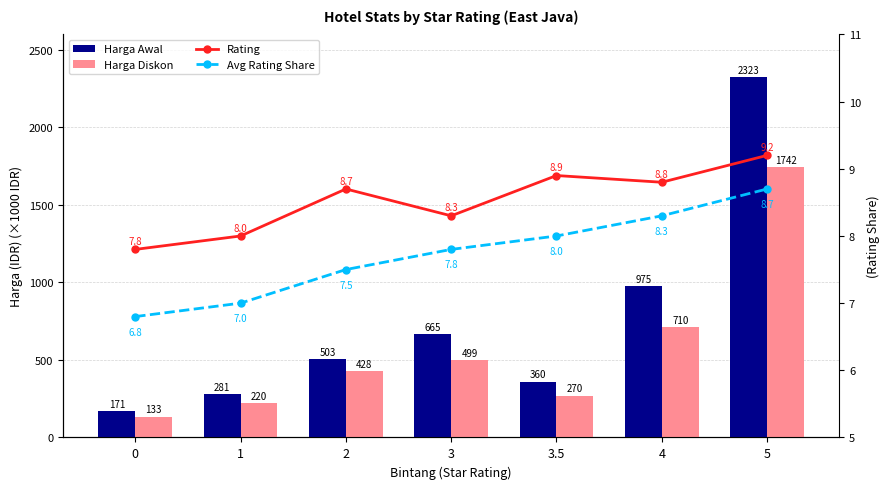

Rank the categories by Harga Awal value from lowest to highest.

0, 1, 3.5, 2, 3, 4, 5